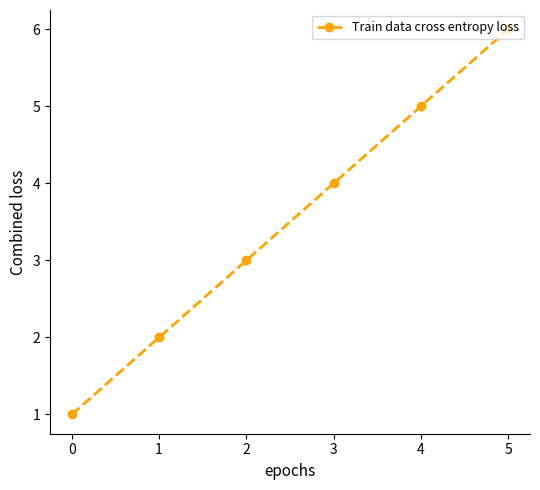

Does the chart have visible grid lines?

No